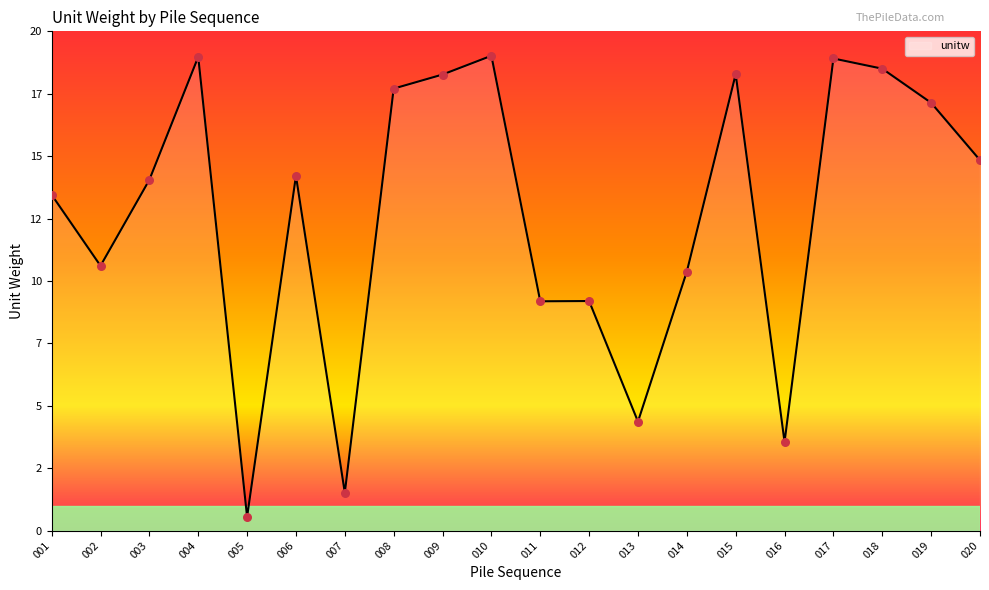

What is the ratio of the value at 012 to the value at 011?

1.0